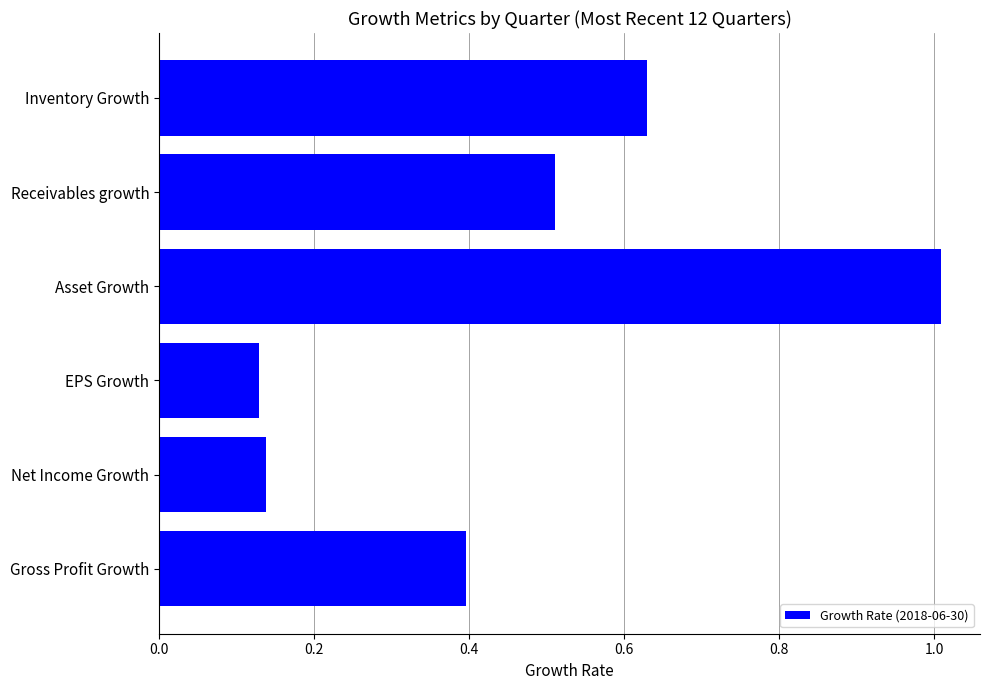

How many data points does each series have?

6